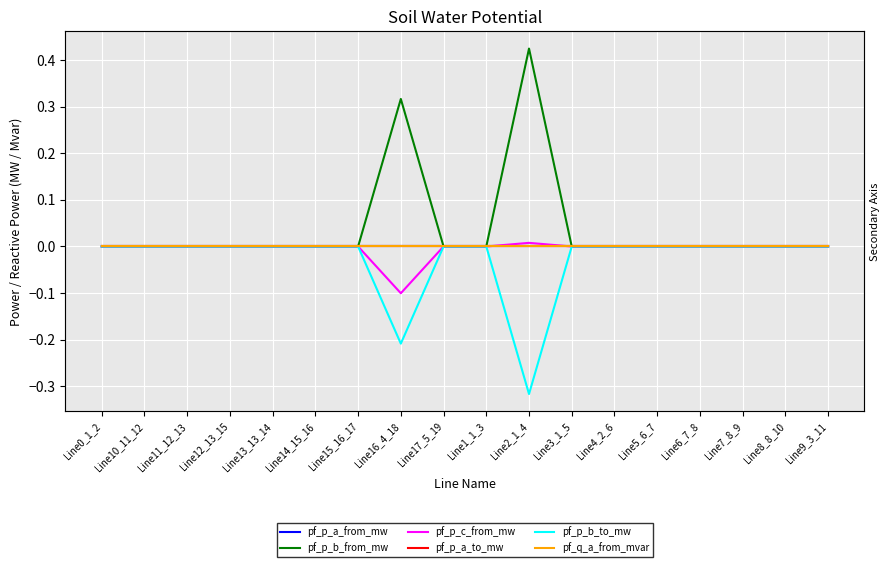

True or false: pf_p_b_to_mw has more than 2 interior local peaks.

True